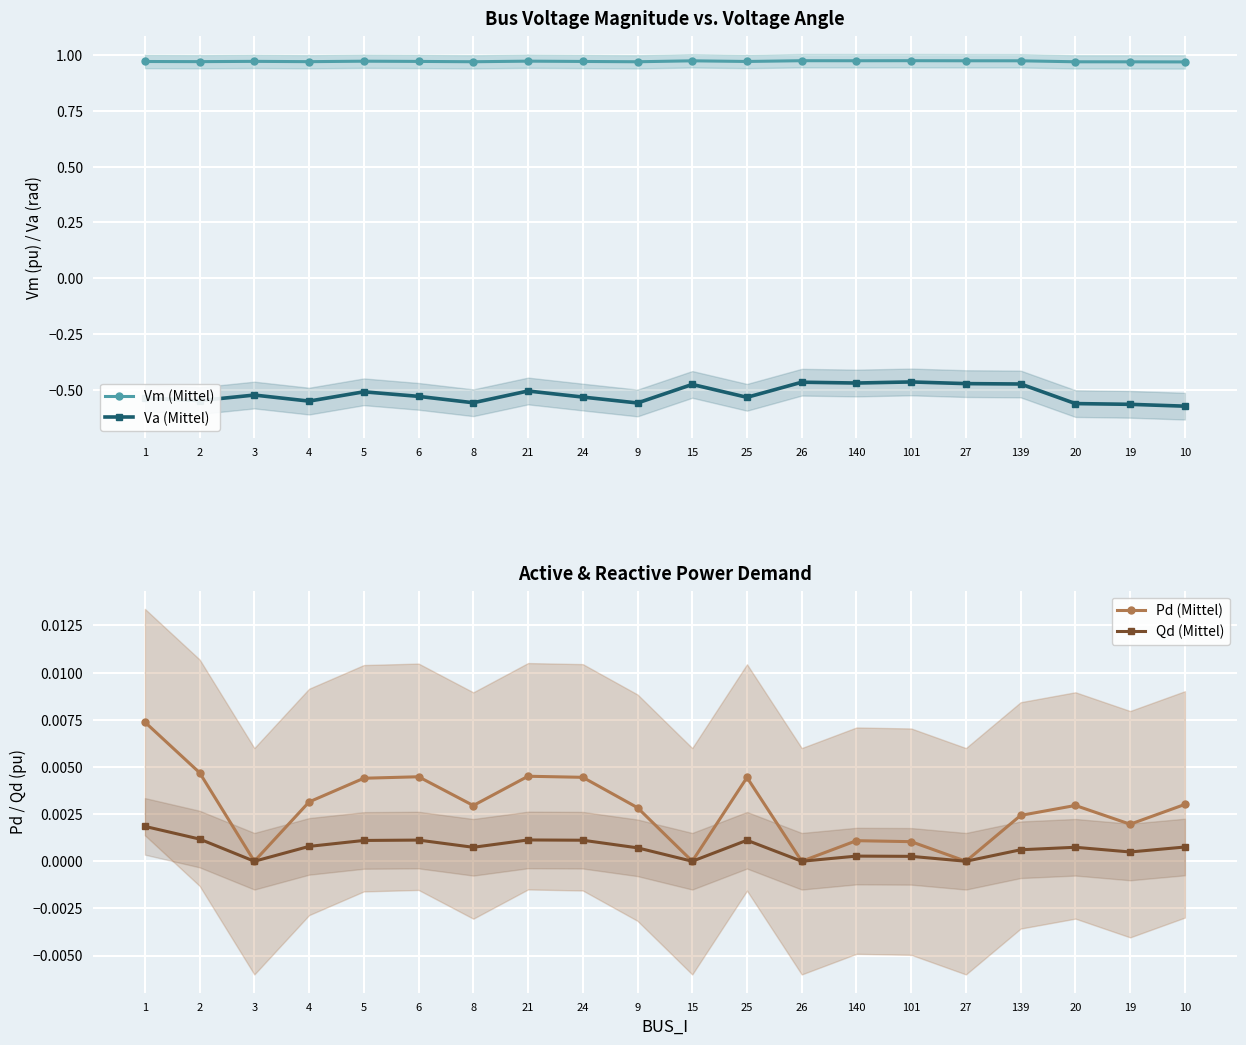

Which series has the largest total across all categories?

Vm (Mittel)